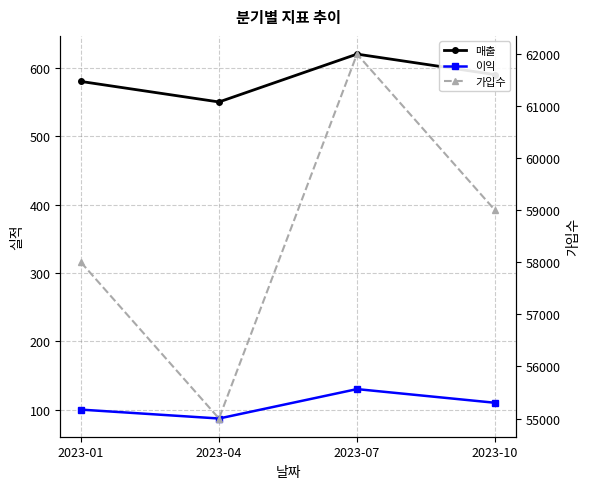

What is the average value of the 가입수 series?

58500